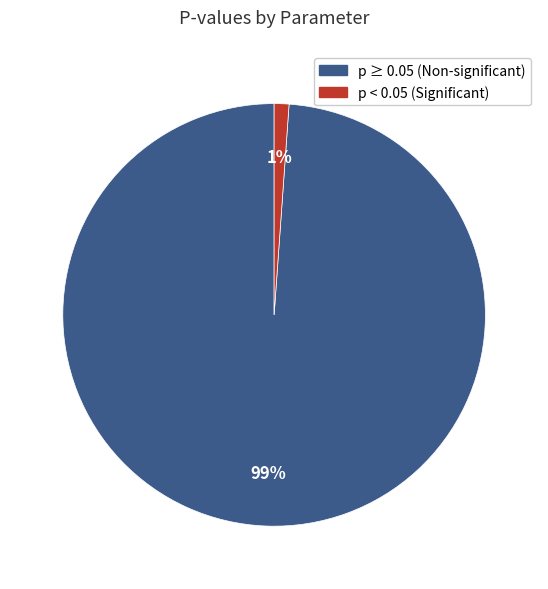

To the nearest percent, what is the difference between the largest and smallest slice percentages?

98%